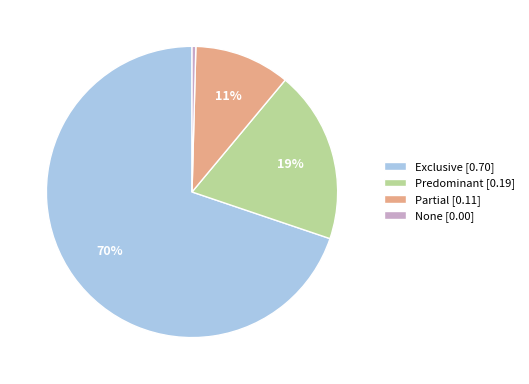

To the nearest percent, what percentage of the pie is Partial?

11%